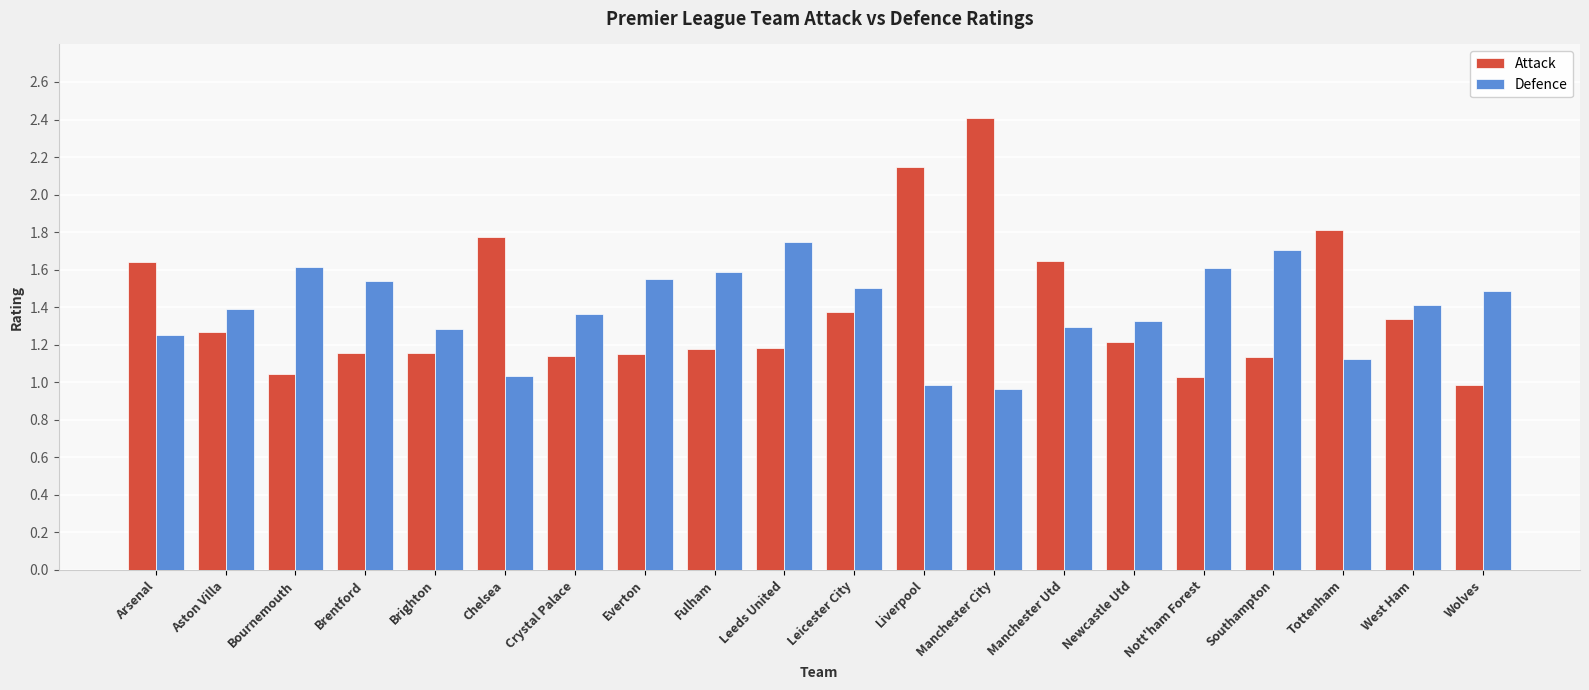

True or false: Defence has a value of 1.5 at Manchester City.

False